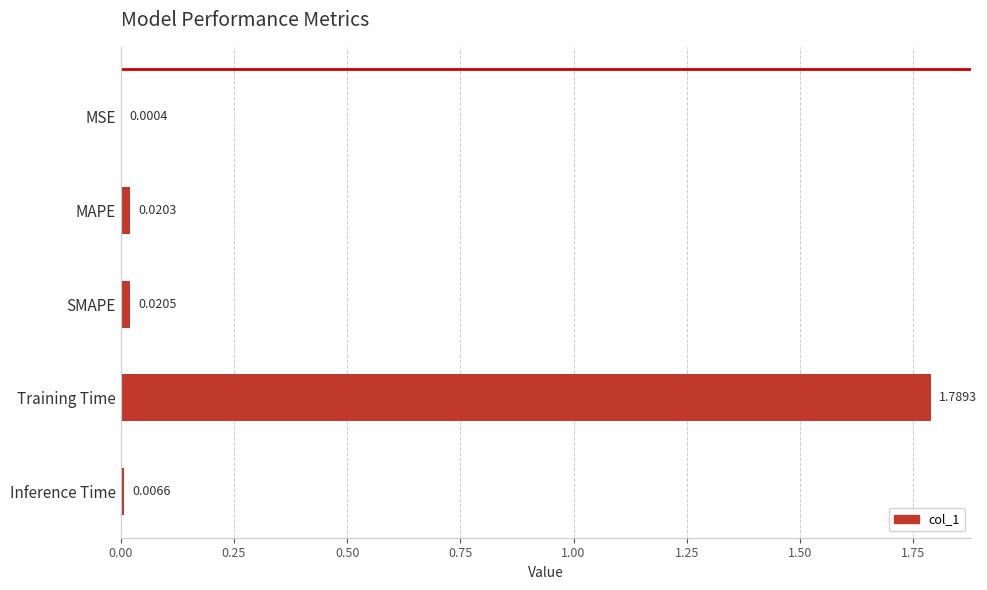

Where is the data nearest to the value 0?

MSE